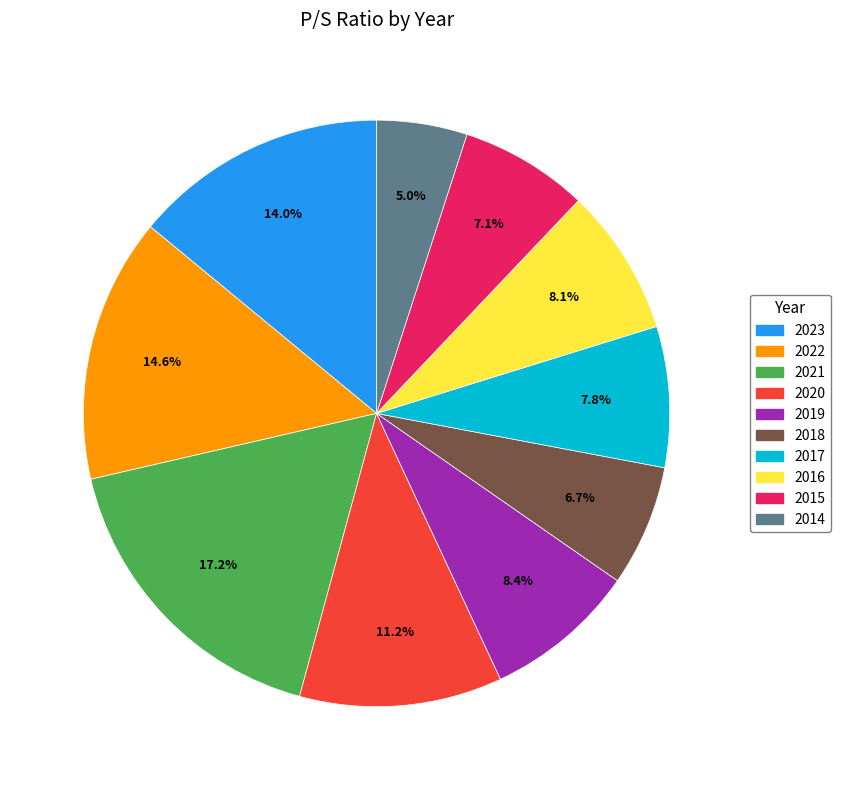

Is there any slice that represents more than half of the pie?

No